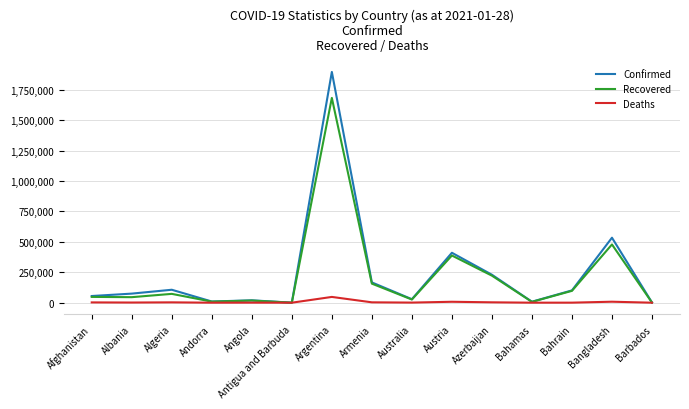

What are all the series names shown in the legend?

Confirmed, Recovered, Deaths